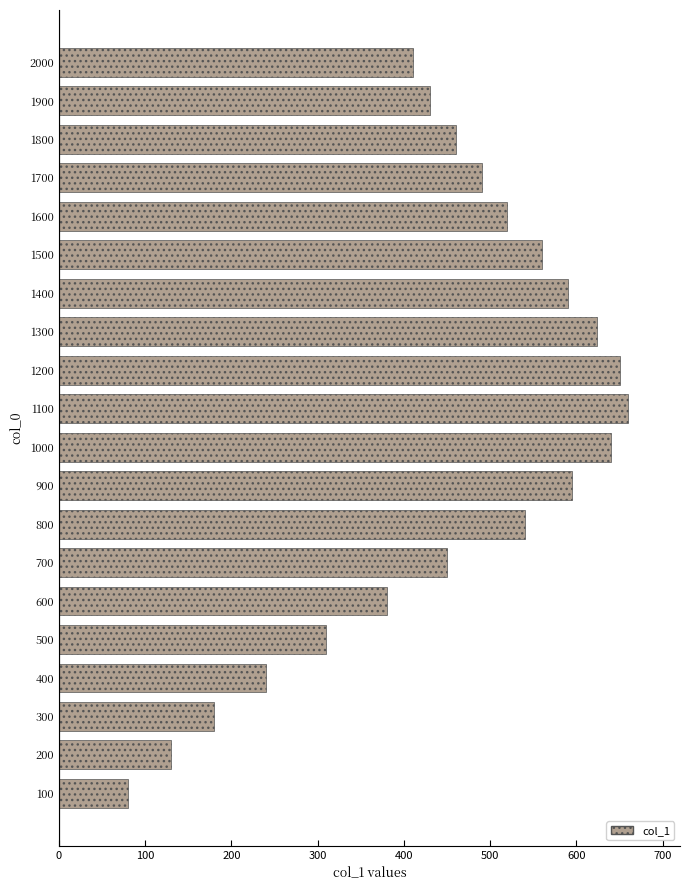

What is the change in value from 600 to 1900?

+50